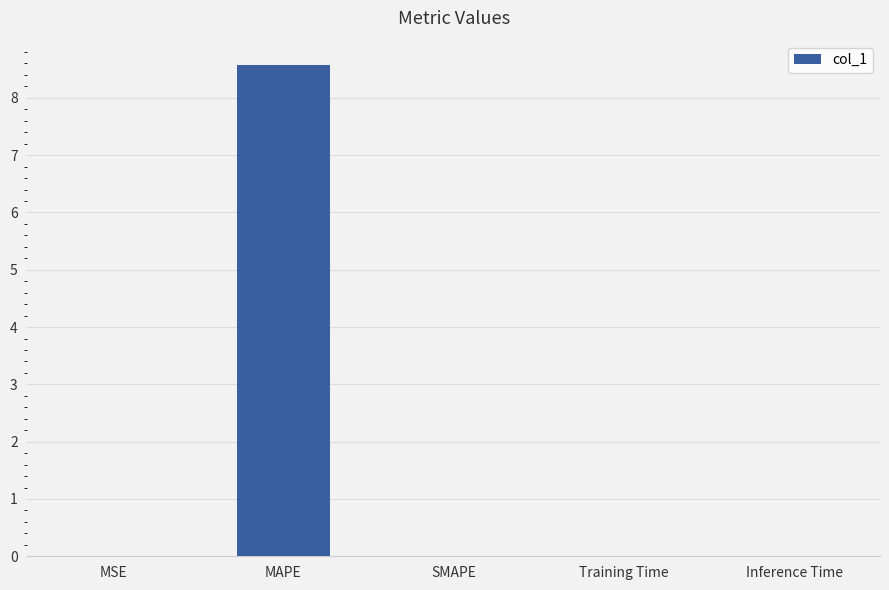

What value does the data have at MAPE?

8.6